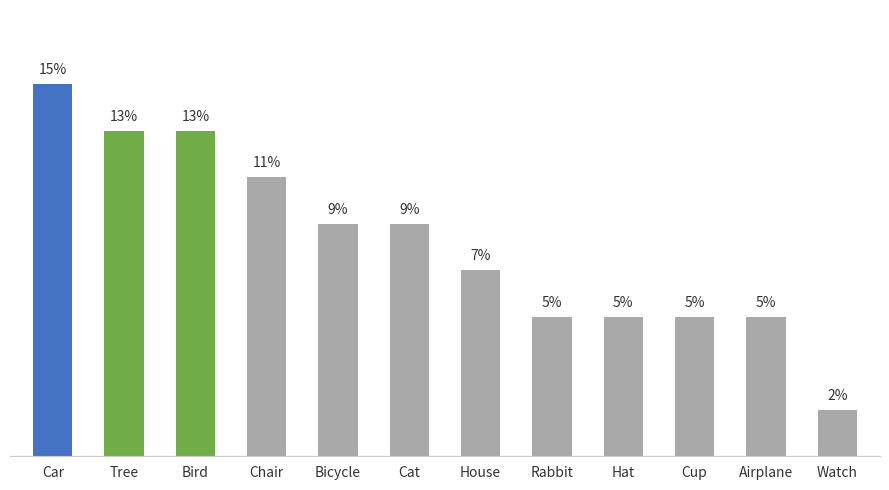

Does the chart contain any negative values?

No